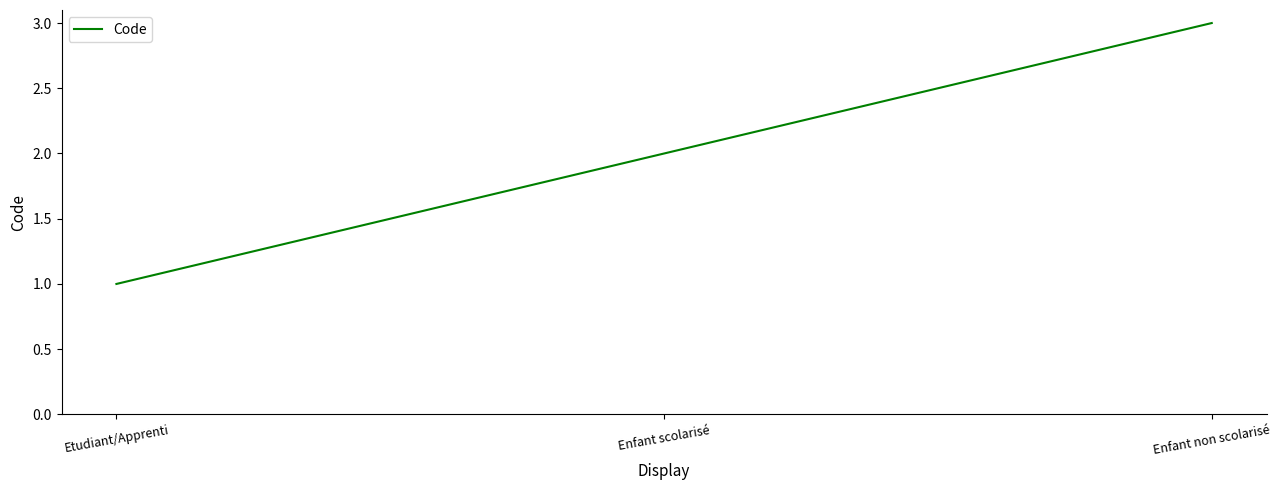

What is the smallest value displayed?

1